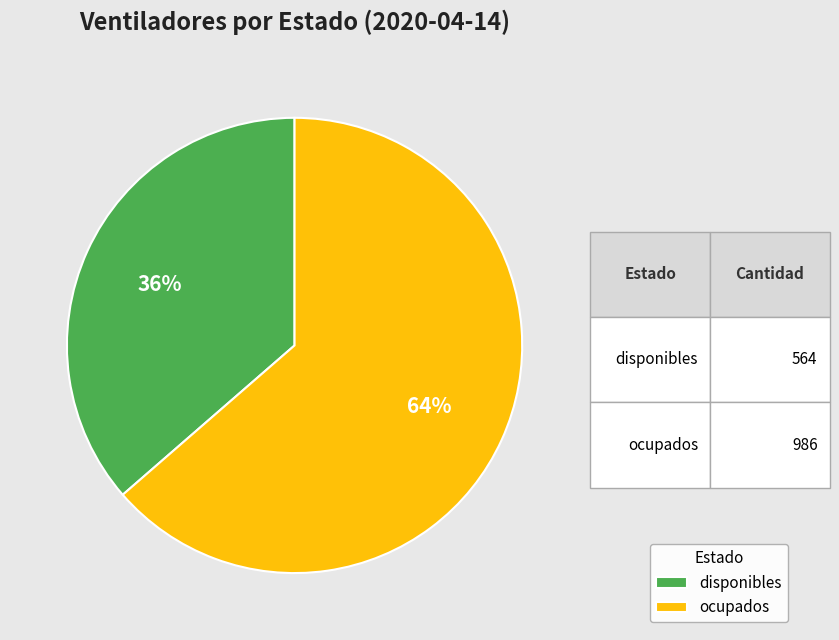

To the nearest percent, what is the average slice percentage?

50%